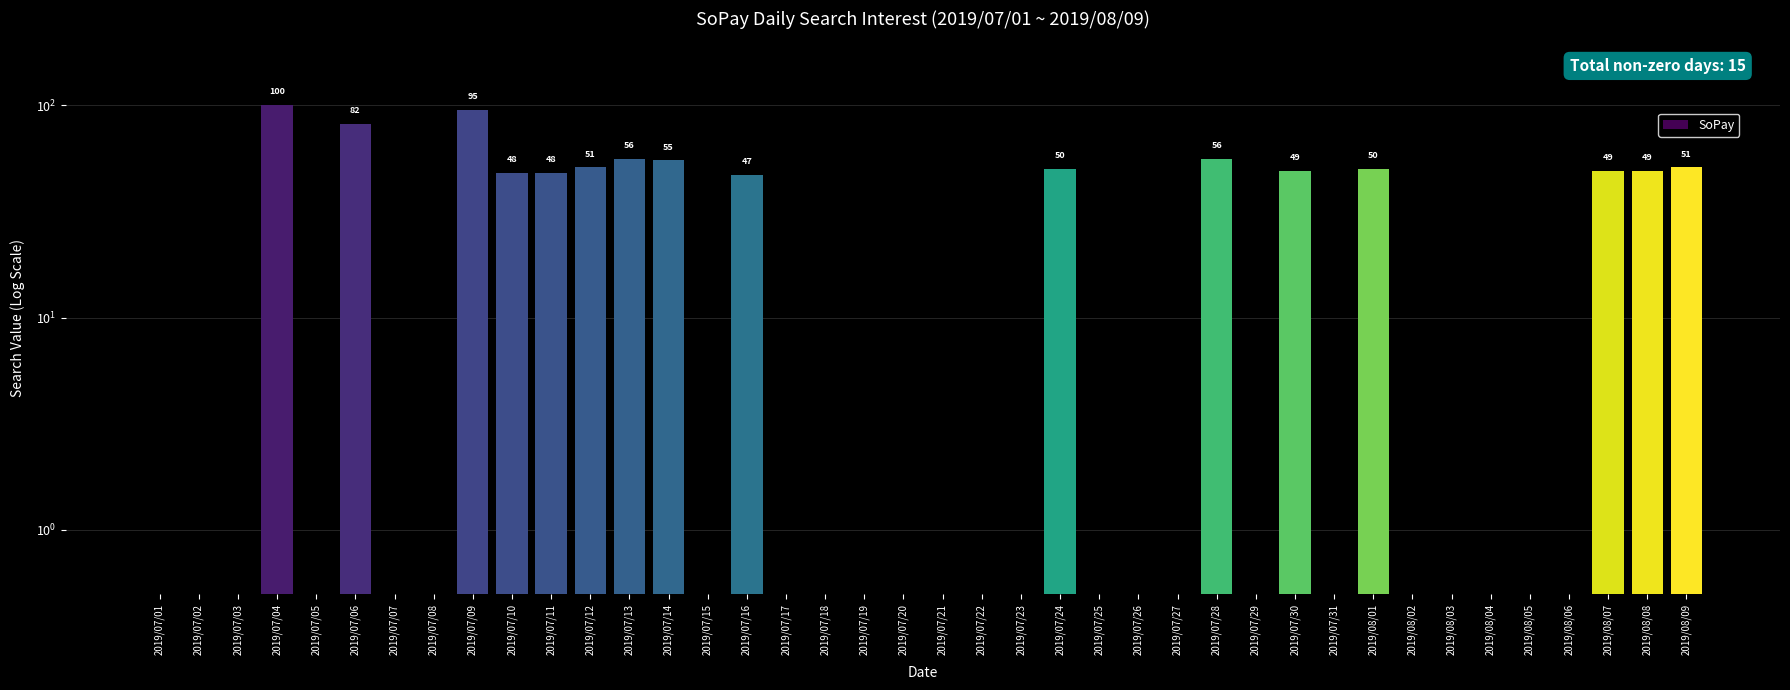

Does the chart contain any negative values?

No